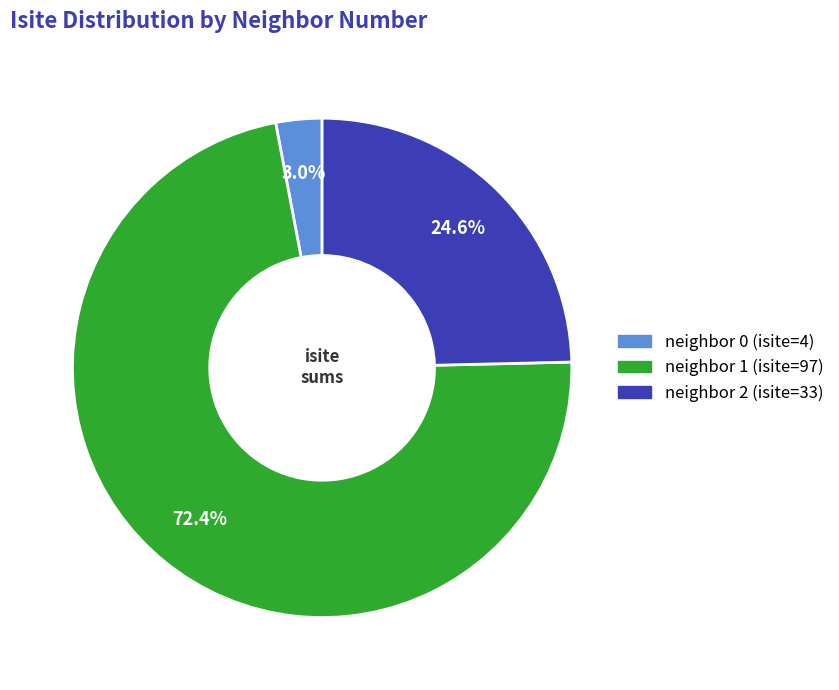

Does any single category account for the majority?

Yes